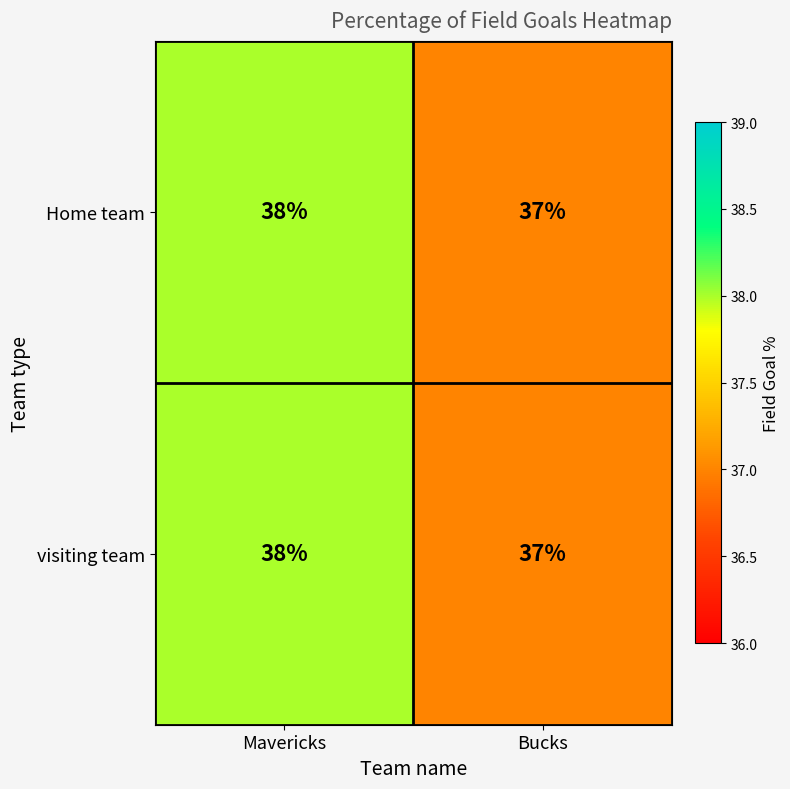

Reading right to left, list all the values displayed in this chart.

Home team: 37	38
visiting team: 37	38